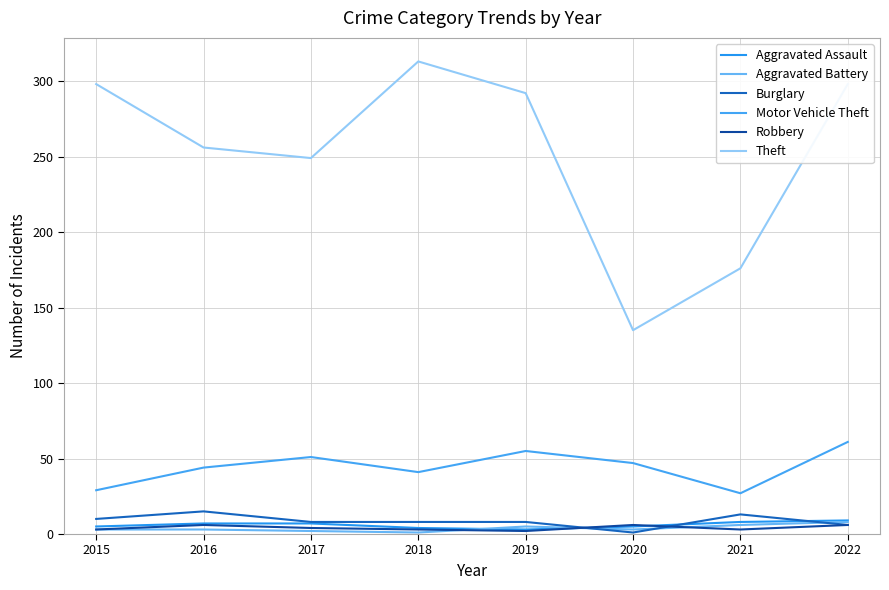

Does the chart have visible grid lines?

Yes